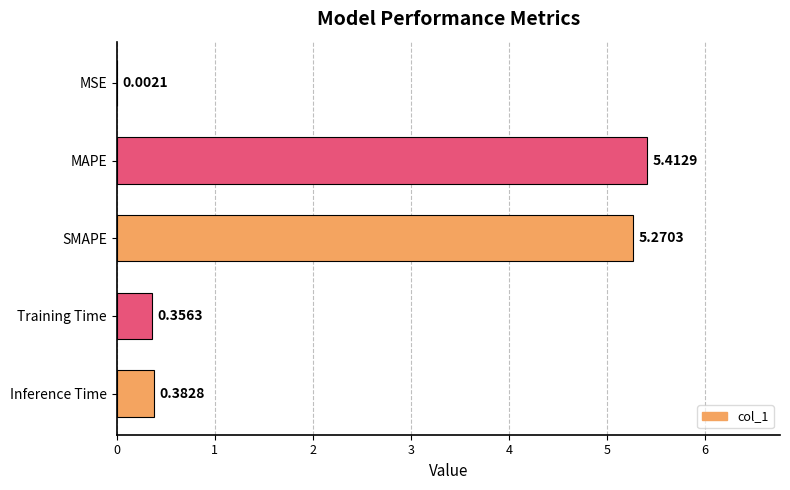

What is the sum of all values?

11.4